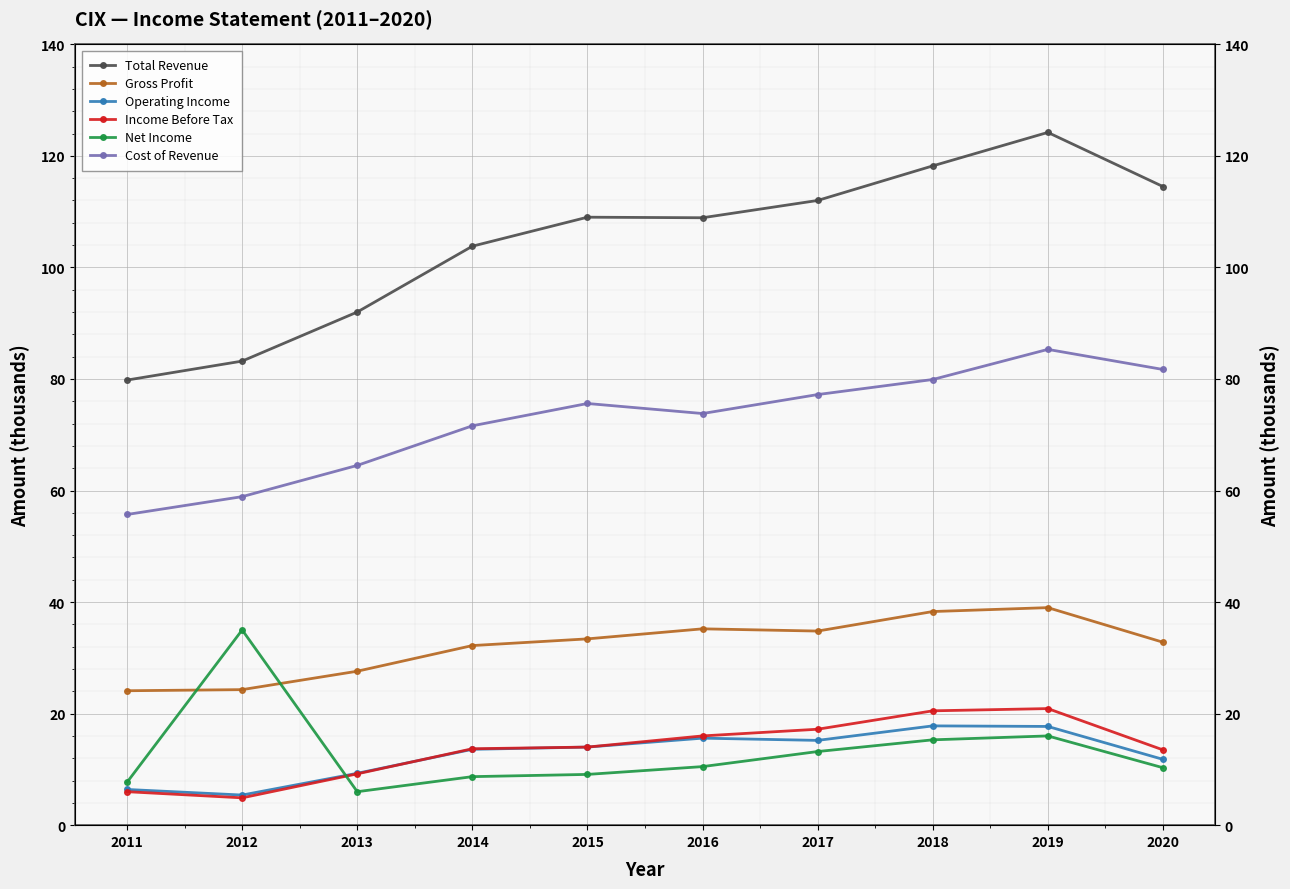

Is the value of Cost of Revenue at 2018 greater than the value of Operating Income at 2015?

Yes